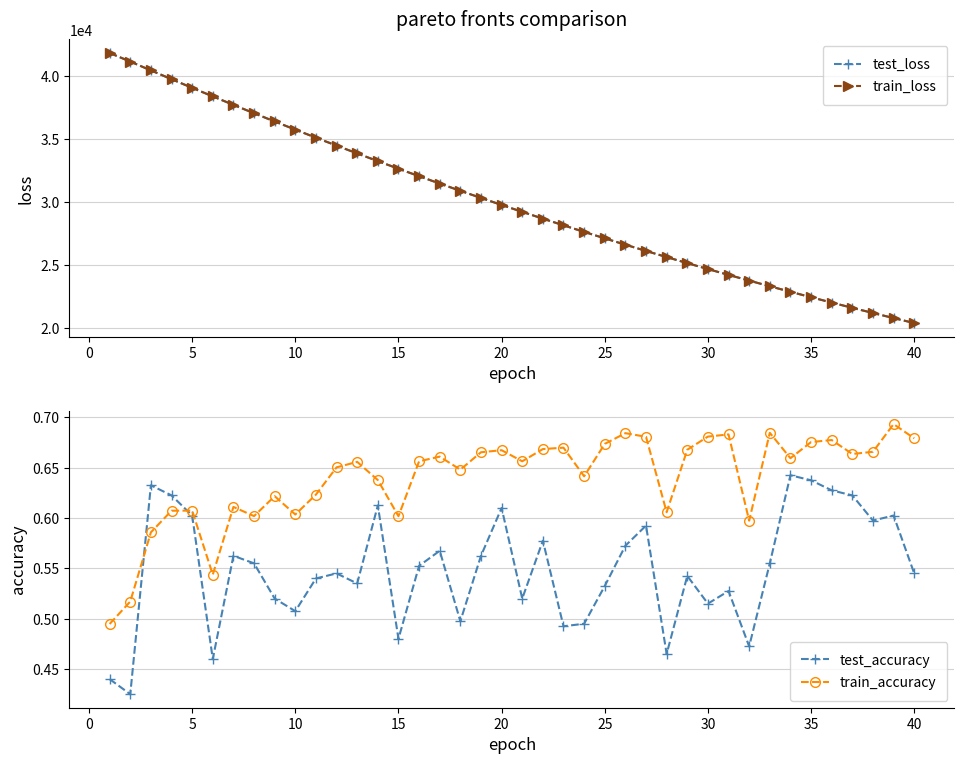

What is the highest value of the train_loss series?

41802.3